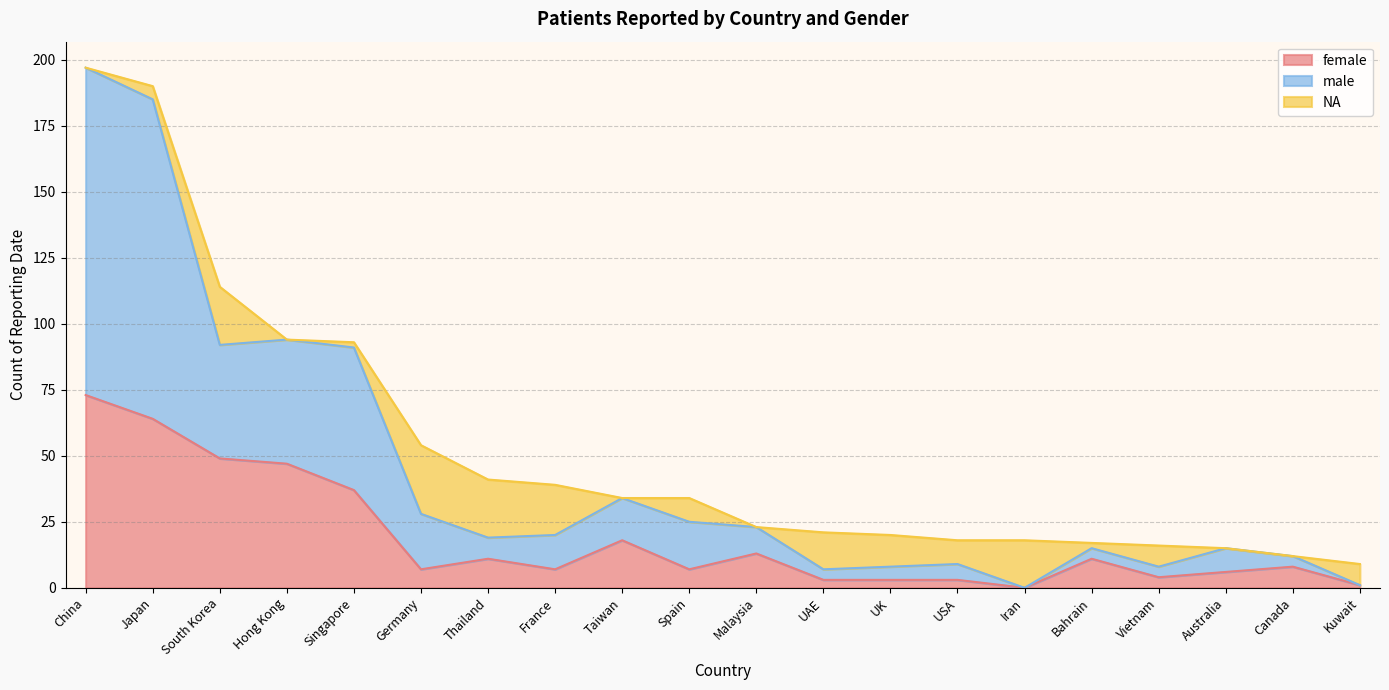

What is the total value across all series at Japan?

190